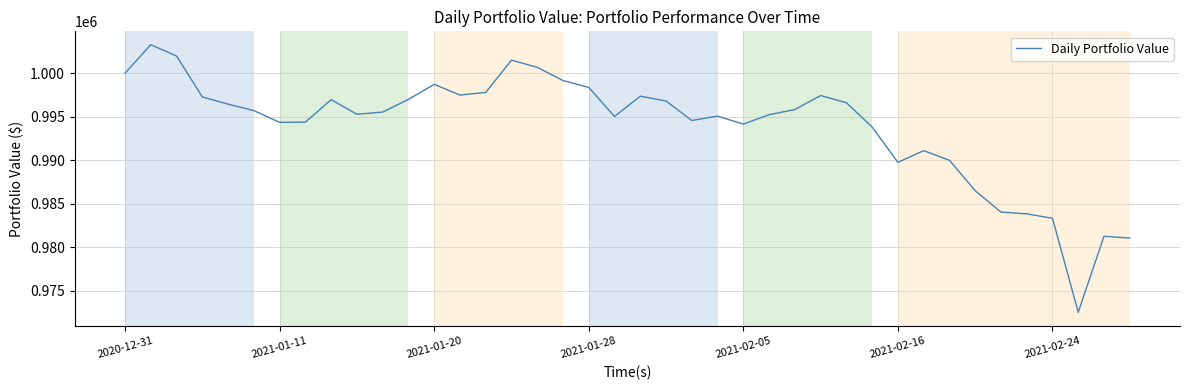

What is the maximum value shown in the chart?

1003264.5